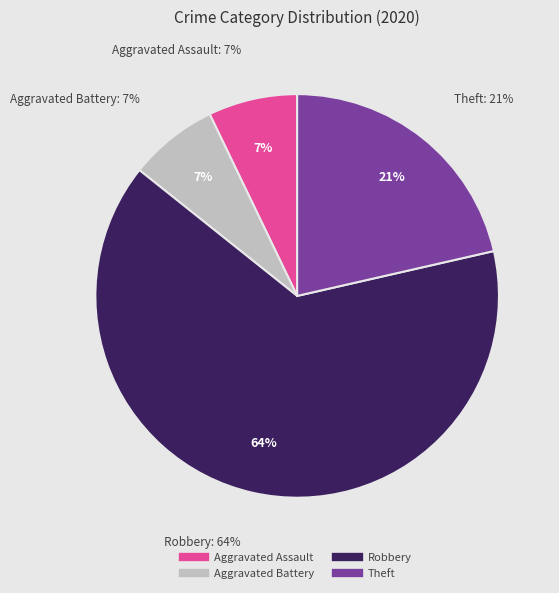

How much of the chart is everything except Aggravated Battery?

92.9%